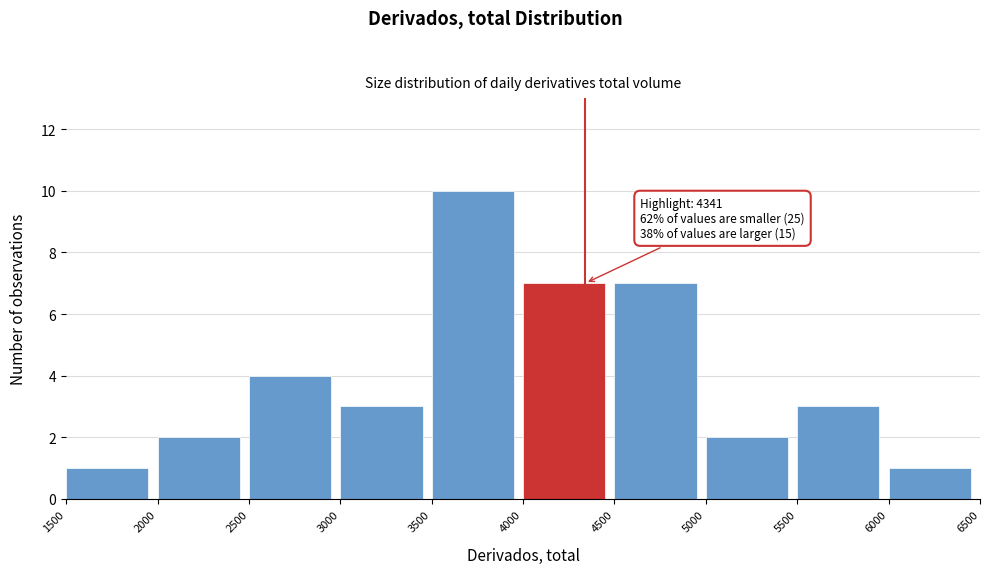

Which range on the x-axis has the tallest bar?

3500 to 4000